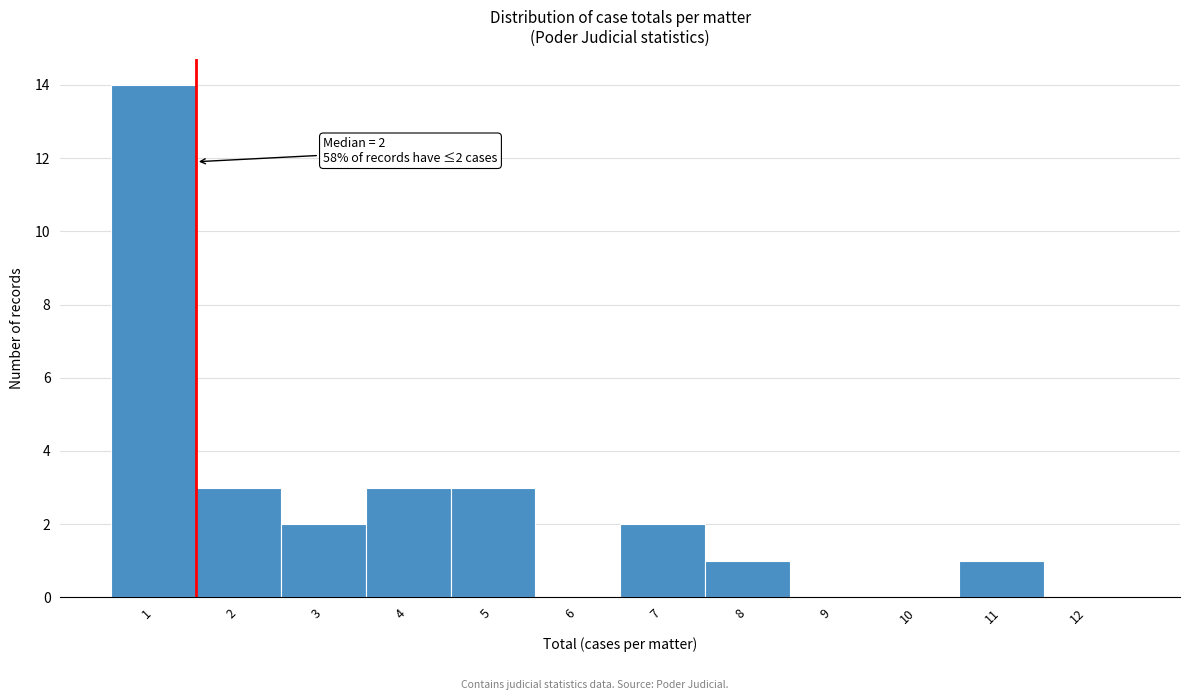

Reading left to right, what are all the values shown in this chart?

1=14	2=3	3=2	4=3	5=3	6=0	7=2	8=1	9=0	10=0	11=1	12=0